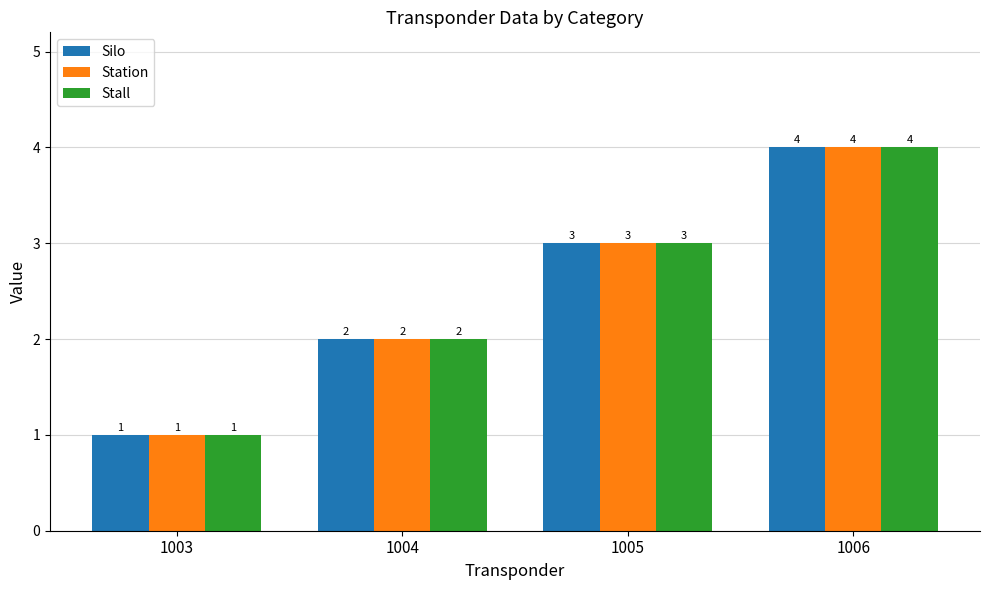

What is the highest value of the Silo series?

4